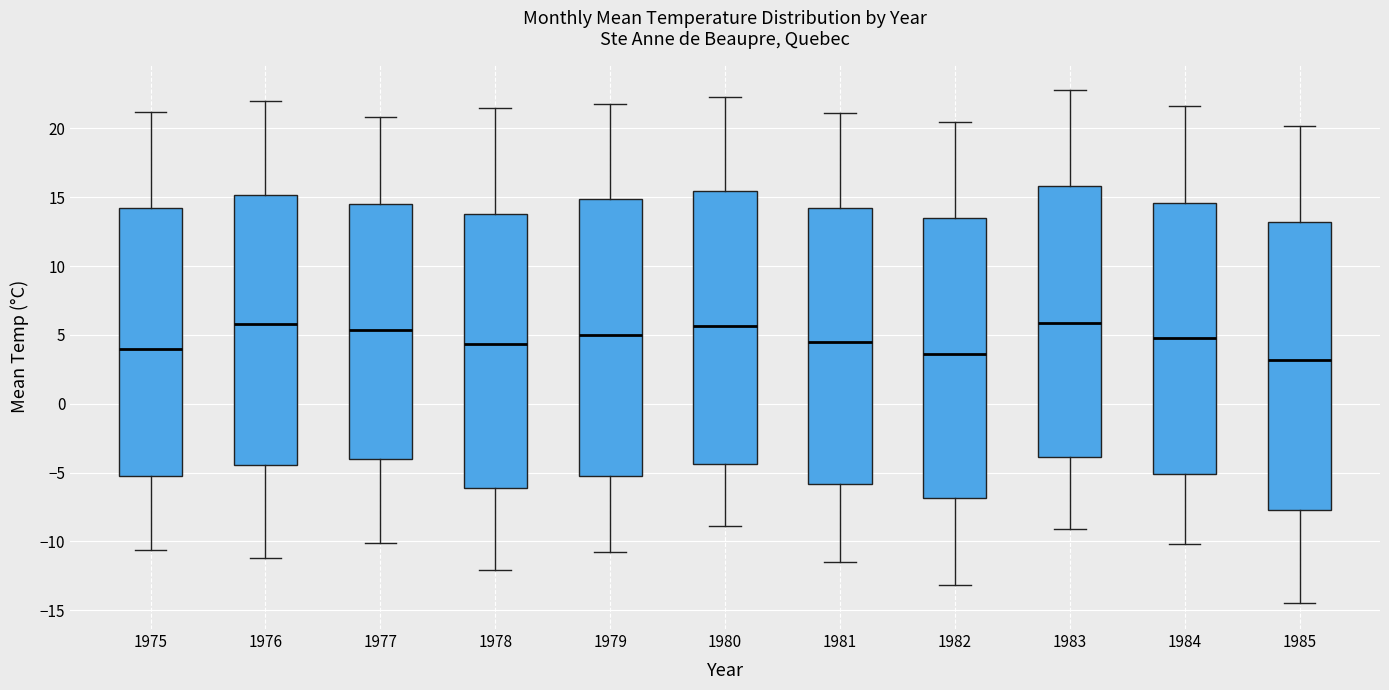

Where does the median line of the box at x = 1980 sit on the y-axis? The values are not printed on the chart, so give them approximately, as read against the axis.

5.5